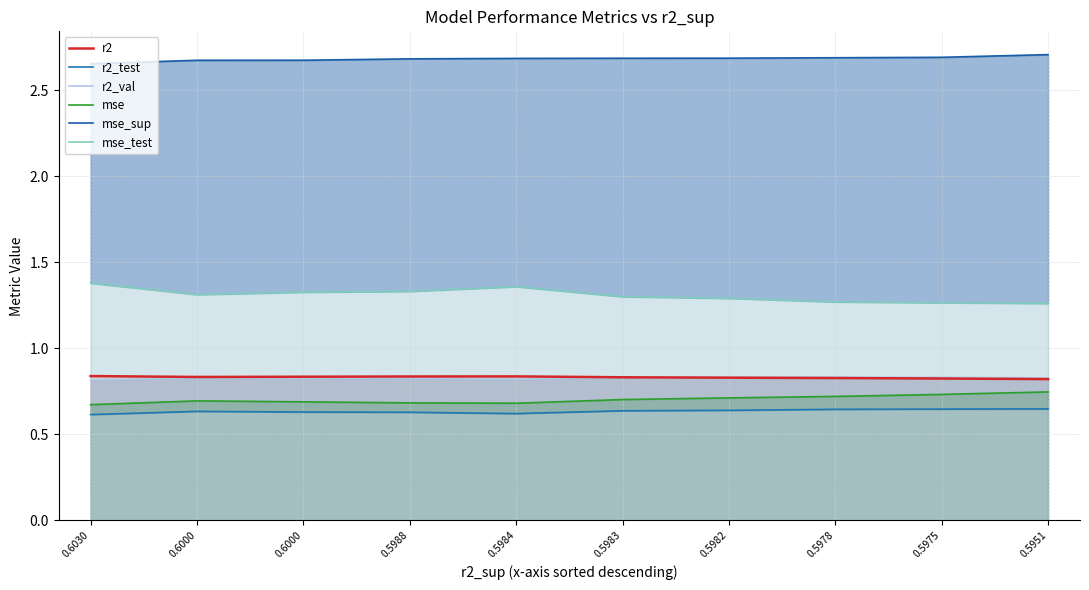

At which category is the sum across all series the highest?

0.5951